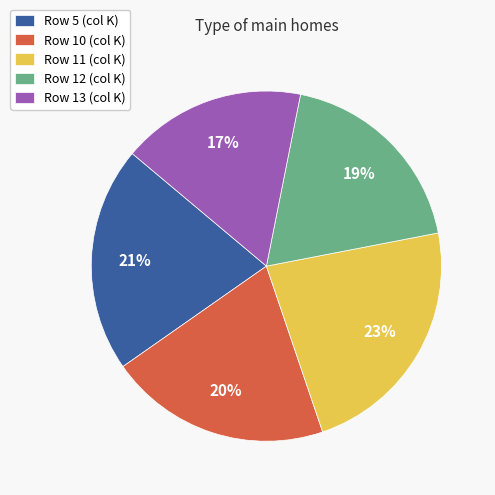

How many segments does this pie chart have?

5